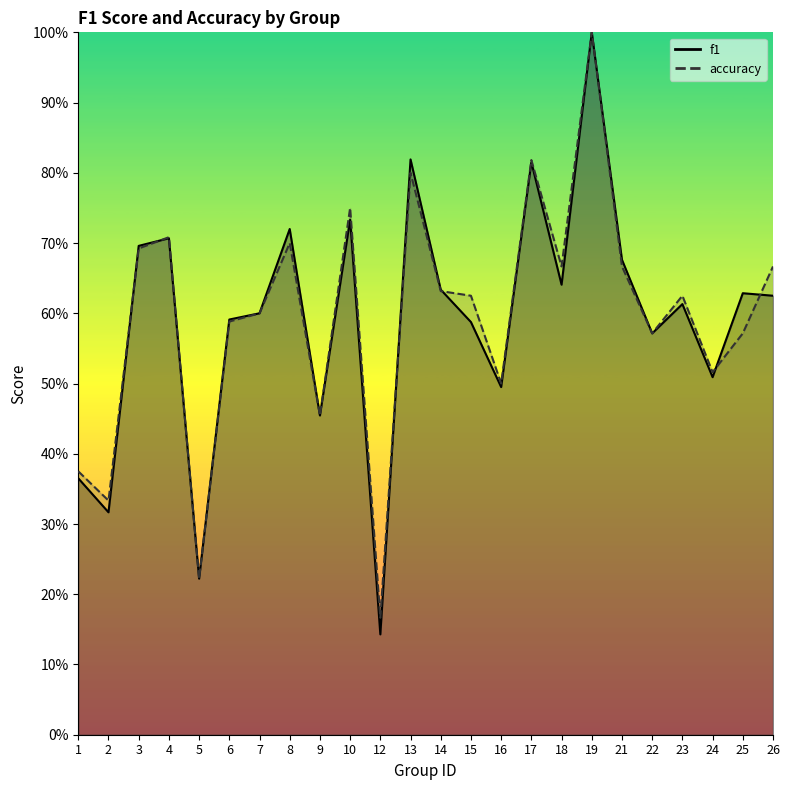

Reading left to right, extract all data points from this chart.

f1: 1=0.4	2=0.3	3=0.7	4=0.7	5=0.2	6=0.6	7=0.6	8=0.7	9=0.5	10=0.7	12=0.1	13=0.8	14=0.6	15=0.6	16=0.5	17=0.8	18=0.6	19=1.0	21=0.7	22=0.6	23=0.6	24=0.5	25=0.6	26=0.6
accuracy: 1=0.4	2=0.3	3=0.7	4=0.7	5=0.2	6=0.6	7=0.6	8=0.7	9=0.5	10=0.8	12=0.2	13=0.8	14=0.6	15=0.6	16=0.5	17=0.8	18=0.7	19=1.0	21=0.7	22=0.6	23=0.6	24=0.5	25=0.6	26=0.7